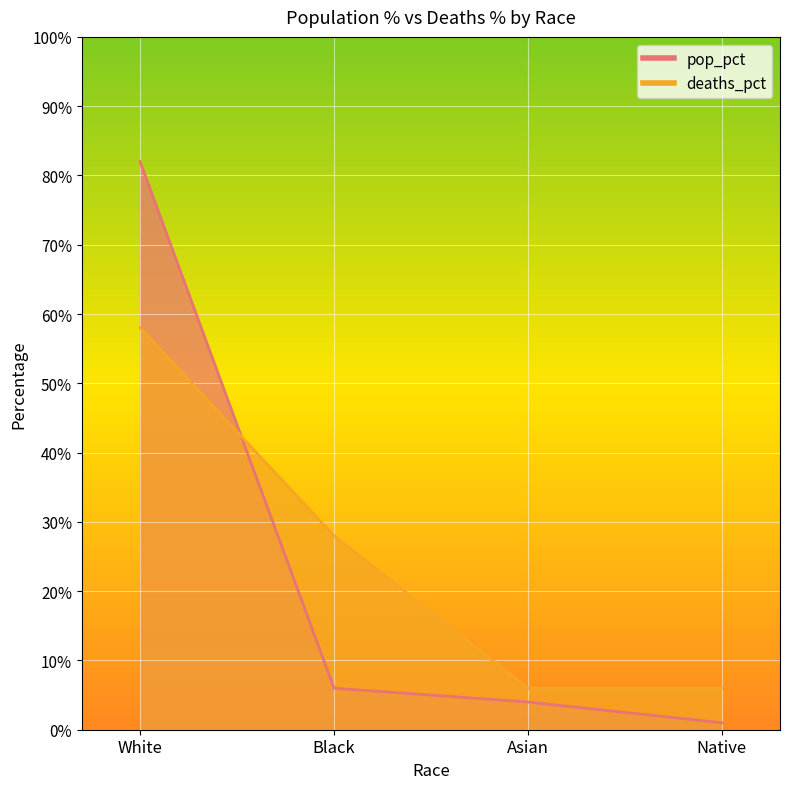

At White, list the series in order from largest to smallest.

pop_pct, deaths_pct